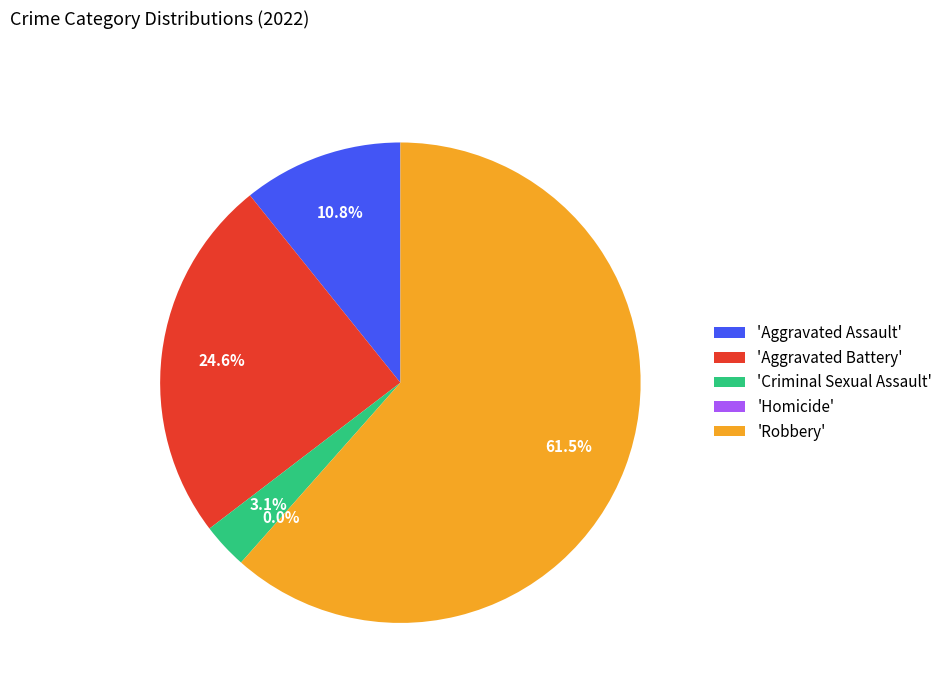

Between Homicide and Aggravated Assault, which is larger?

Aggravated Assault